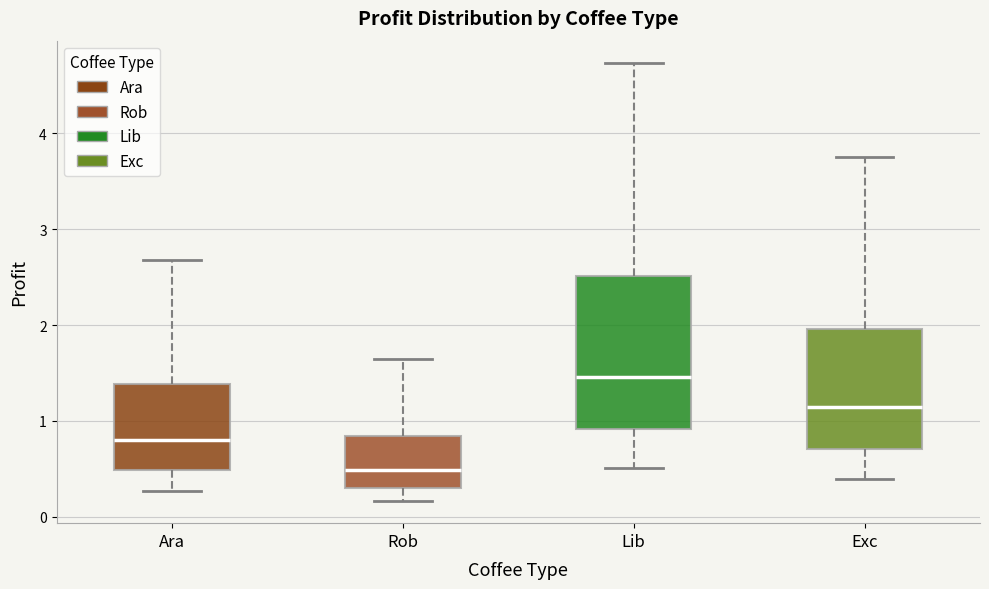

Which box is the tallest, from its lower edge to its upper edge?

Lib